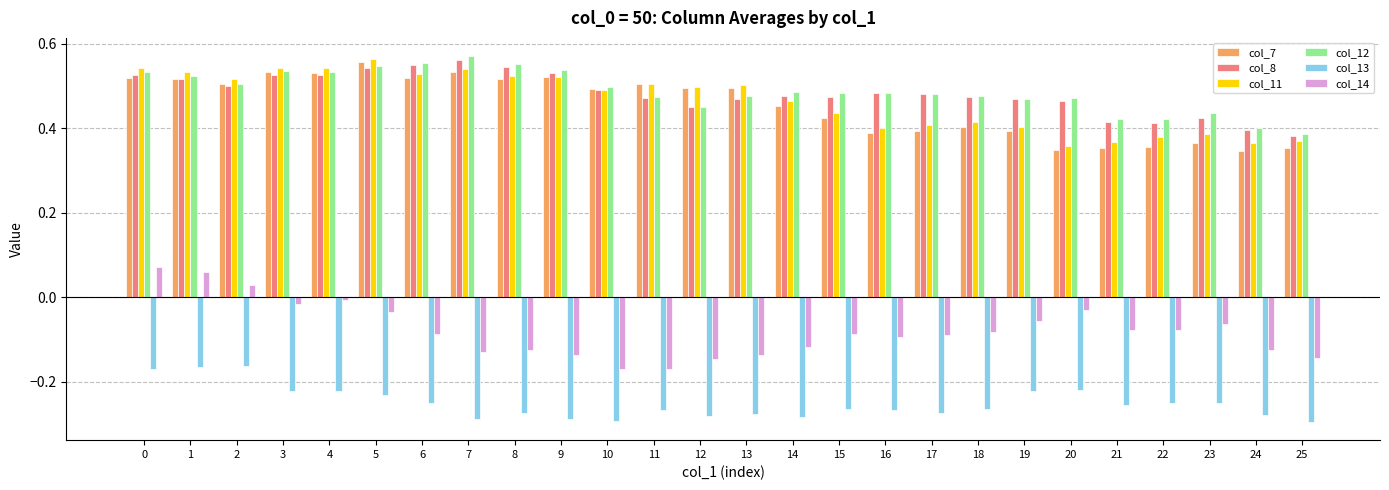

The col_7 series shows 0.4 at 15. True or false?

True